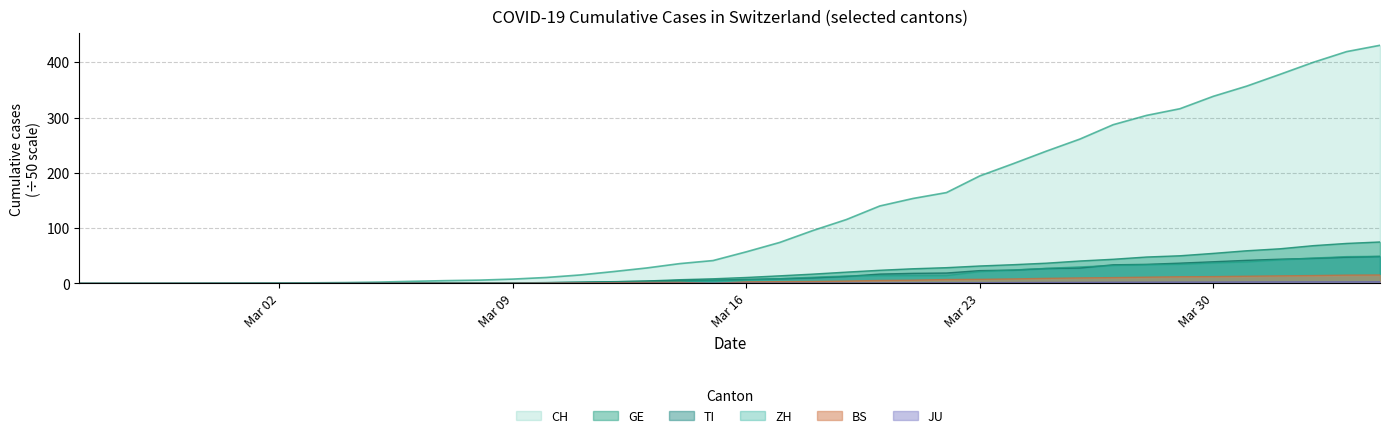

What are all the series names shown in the legend?

CH, GE, TI, ZH, BS, JU